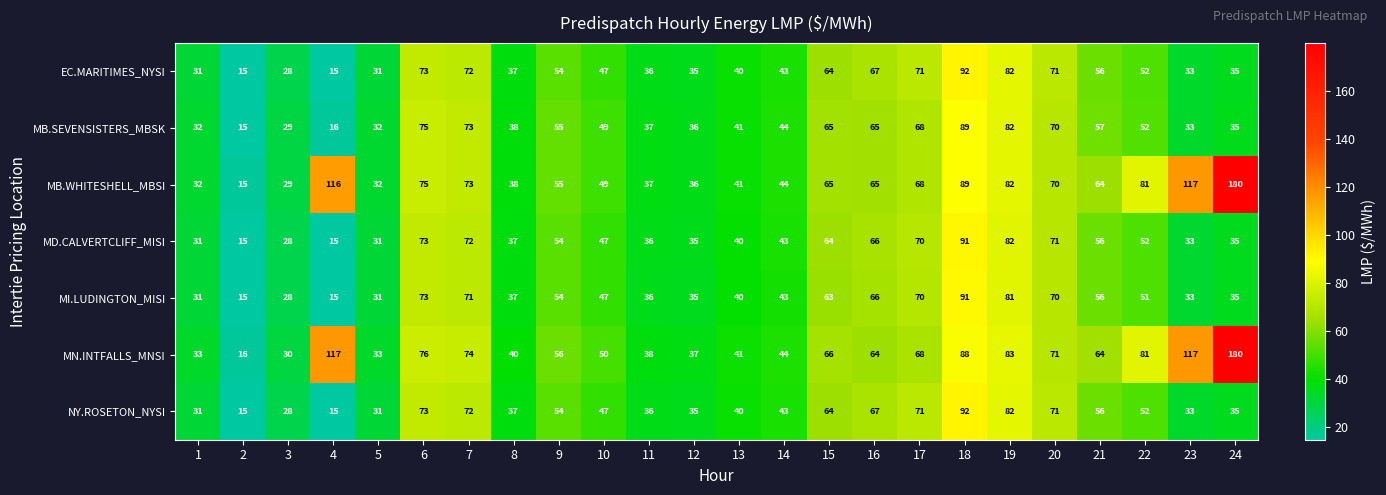

What is the smallest value displayed?

15